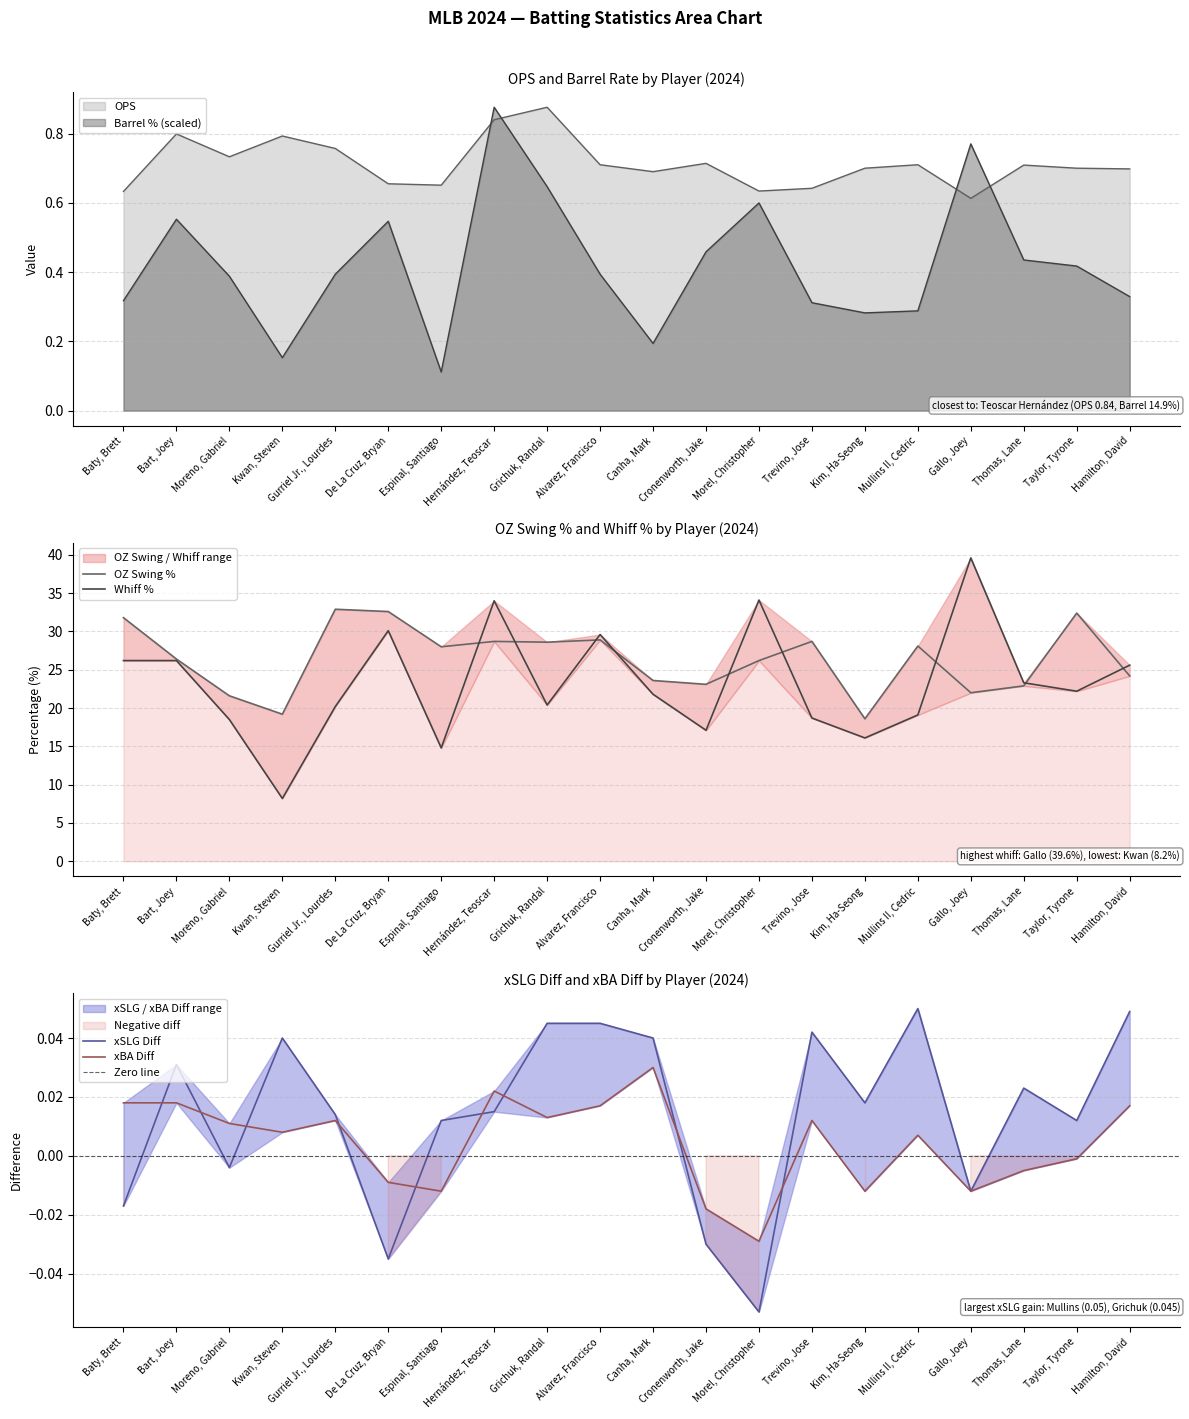

How many lines are shown in the chart?

6